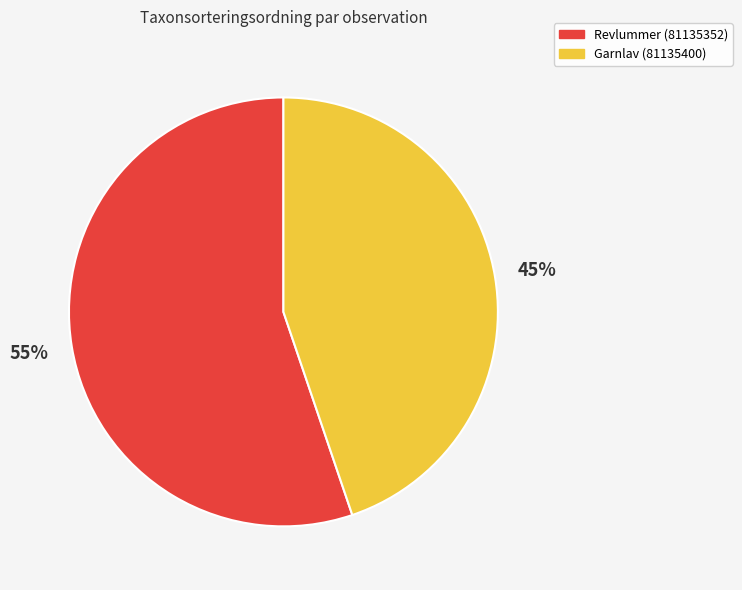

To the nearest percent, what is the difference between the largest and smallest slice percentages?

10%